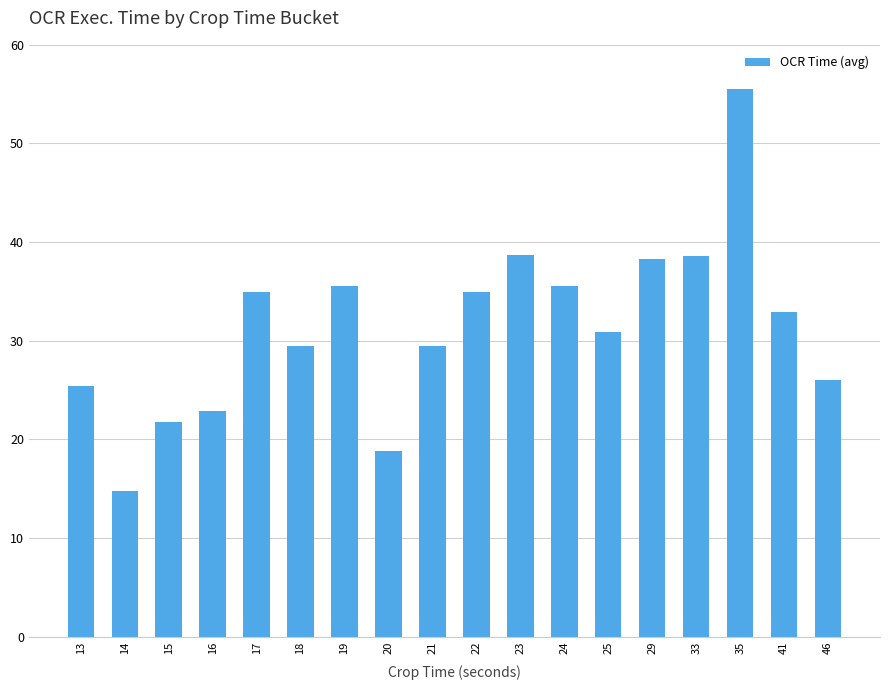

Count the number of categories in the chart.

18